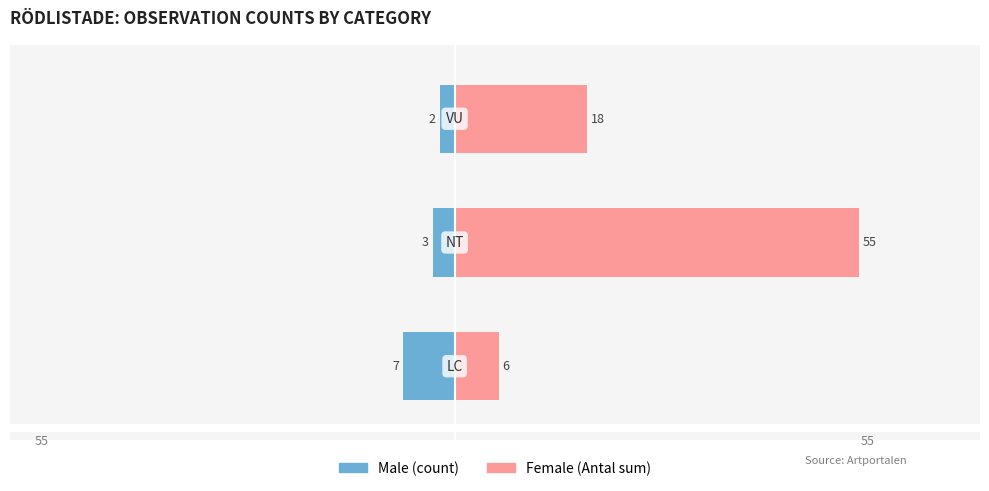

Which series has the largest total across all categories?

Female